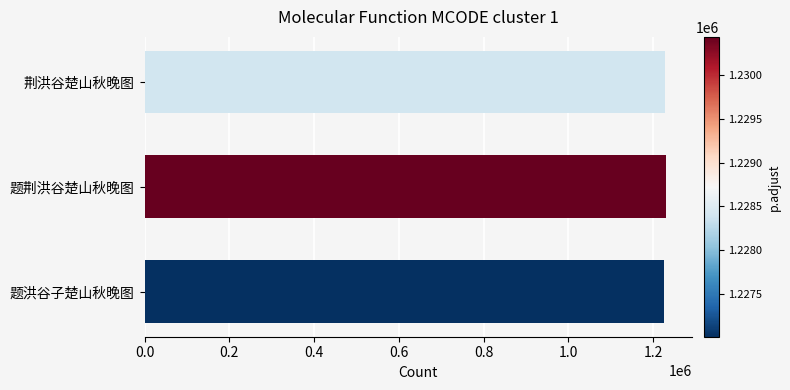

What is the minimum value shown in the chart?

1227007